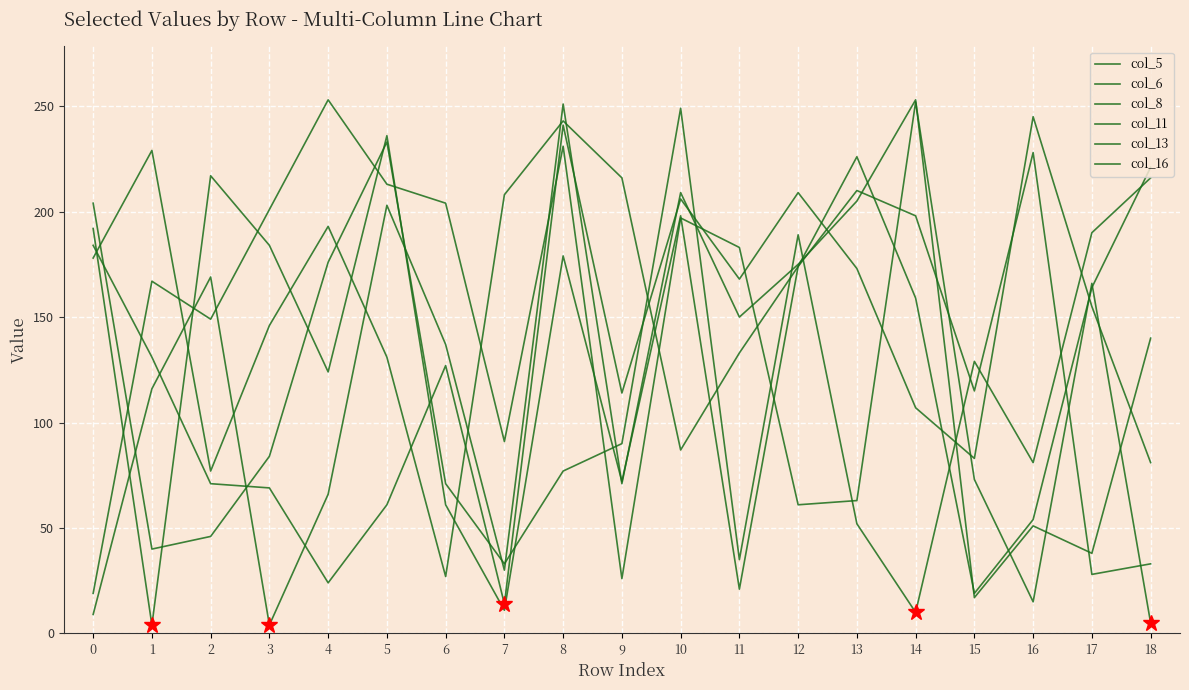

How many categories are shown in the chart?

19